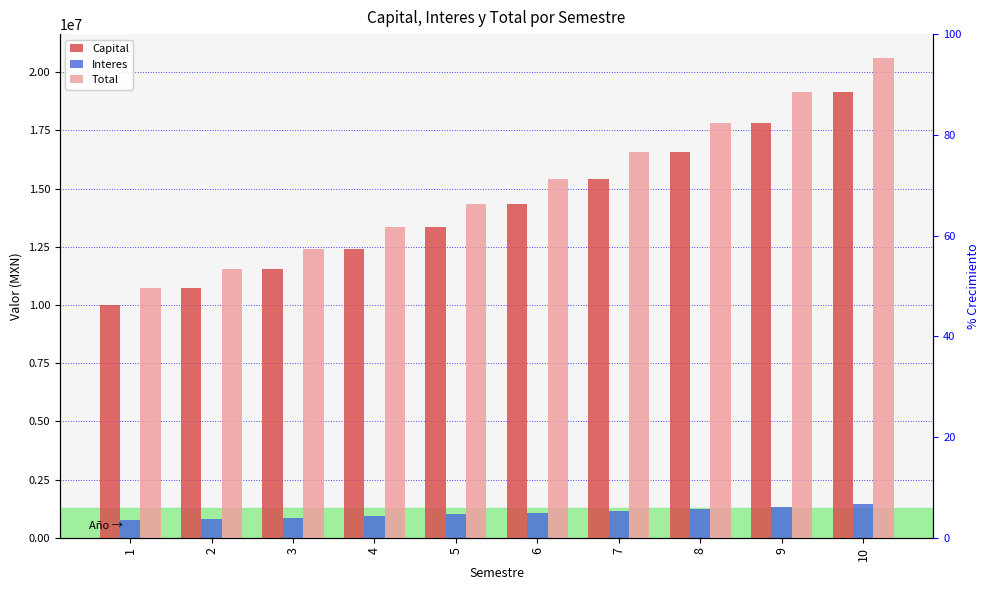

Reading left to right, extract all data points from this chart.

Capital: 1=10000000.0	2=10750000.0	3=11556250.0	4=12422968.8	5=13354691.4	6=14356293.3	7=15433015.3	8=16590491.4	9=17834778.3	10=19172386.6
Interes: 1=750000.0	2=806250.0	3=866718.8	4=931722.7	5=1001601.9	6=1076722.0	7=1157476.1	8=1244286.9	9=1337608.4	10=1437929.0
Total: 1=10750000.0	2=11556250.0	3=12422968.8	4=13354691.4	5=14356293.3	6=15433015.3	7=16590491.4	8=17834778.3	9=19172386.6	10=20610315.6